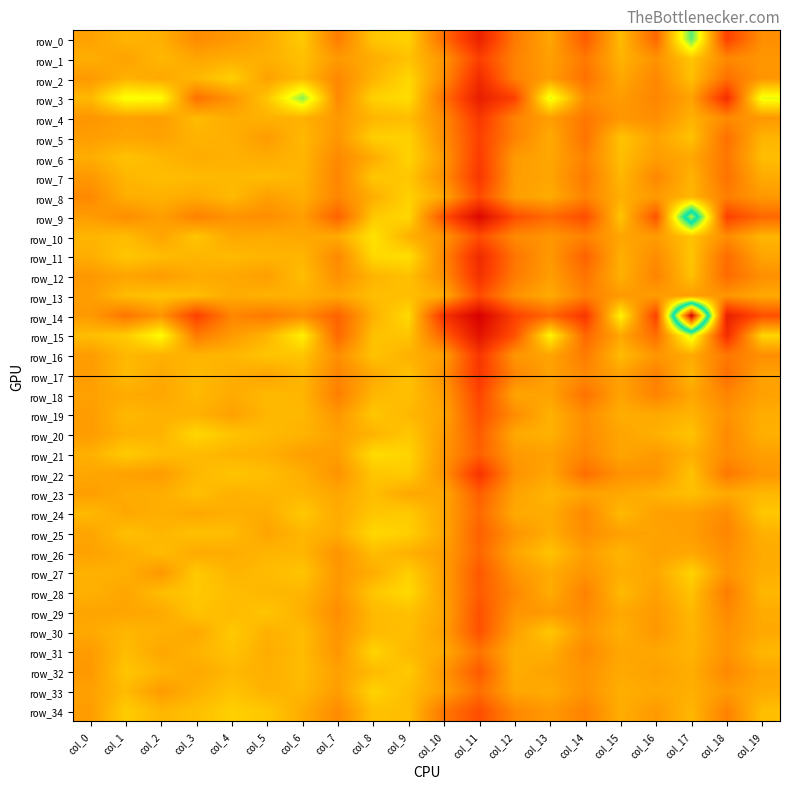

Reading left to right, list all the values displayed in this chart.

row_0: 0.5	0.5	0.5	0.4	0.5	0.5	0.5	0.4	0.5	0.5	0.4	0.3	0.4	0.5	0.4	0.5	0.4	0.7	0.3	0.4
row_1: 0.5	0.5	0.5	0.5	0.5	0.5	0.5	0.5	0.5	0.5	0.5	0.3	0.4	0.5	0.4	0.5	0.4	0.5	0.4	0.5
row_2: 0.5	0.5	0.5	0.5	0.5	0.5	0.5	0.4	0.5	0.5	0.4	0.3	0.4	0.5	0.4	0.5	0.4	0.5	0.4	0.5
row_3: 0.5	0.6	0.6	0.4	0.5	0.5	0.6	0.4	0.5	0.5	0.4	0.3	0.3	0.6	0.4	0.5	0.4	0.5	0.3	0.6
row_4: 0.5	0.5	0.5	0.5	0.5	0.5	0.5	0.5	0.5	0.5	0.4	0.3	0.4	0.5	0.4	0.5	0.4	0.5	0.4	0.5
row_5: 0.5	0.5	0.5	0.5	0.5	0.5	0.5	0.5	0.5	0.5	0.4	0.3	0.4	0.5	0.4	0.5	0.5	0.5	0.4	0.5
row_6: 0.5	0.5	0.5	0.5	0.5	0.5	0.5	0.4	0.5	0.5	0.5	0.3	0.5	0.5	0.4	0.5	0.5	0.5	0.4	0.5
row_7: 0.5	0.5	0.5	0.5	0.5	0.5	0.5	0.4	0.5	0.5	0.4	0.3	0.5	0.5	0.4	0.5	0.4	0.5	0.4	0.5
row_8: 0.4	0.5	0.5	0.5	0.5	0.5	0.5	0.4	0.5	0.5	0.5	0.3	0.5	0.5	0.4	0.5	0.5	0.5	0.4	0.5
row_9: 0.5	0.4	0.5	0.4	0.4	0.4	0.5	0.4	0.5	0.5	0.4	0.2	0.4	0.4	0.4	0.5	0.4	0.8	0.3	0.4
row_10: 0.5	0.5	0.5	0.5	0.5	0.5	0.5	0.5	0.5	0.5	0.5	0.4	0.4	0.5	0.4	0.5	0.5	0.5	0.4	0.5
row_11: 0.5	0.5	0.5	0.5	0.5	0.5	0.5	0.4	0.5	0.5	0.4	0.3	0.4	0.5	0.4	0.5	0.4	0.5	0.4	0.5
row_12: 0.5	0.5	0.5	0.5	0.5	0.5	0.5	0.4	0.5	0.5	0.4	0.3	0.4	0.5	0.4	0.5	0.4	0.5	0.4	0.4
row_13: 0.5	0.5	0.5	0.5	0.5	0.5	0.5	0.5	0.5	0.5	0.5	0.4	0.4	0.5	0.4	0.5	0.5	0.5	0.5	0.5
row_14: 0.5	0.4	0.5	0.3	0.4	0.4	0.4	0.4	0.5	0.5	0.3	0.2	0.3	0.4	0.3	0.6	0.3	1.1	0.3	0.4
row_15: 0.5	0.5	0.6	0.4	0.5	0.5	0.6	0.4	0.5	0.5	0.4	0.2	0.4	0.6	0.4	0.5	0.4	0.6	0.3	0.5
row_16: 0.5	0.5	0.5	0.5	0.5	0.5	0.5	0.4	0.5	0.5	0.5	0.3	0.5	0.5	0.4	0.5	0.5	0.5	0.4	0.4
row_17: 0.5	0.5	0.5	0.5	0.5	0.5	0.5	0.4	0.5	0.5	0.4	0.3	0.4	0.5	0.4	0.5	0.4	0.5	0.4	0.5
row_18: 0.5	0.5	0.5	0.5	0.5	0.5	0.5	0.4	0.5	0.5	0.5	0.3	0.5	0.5	0.4	0.5	0.4	0.5	0.4	0.5
row_19: 0.5	0.5	0.5	0.5	0.5	0.5	0.5	0.5	0.5	0.5	0.5	0.4	0.4	0.5	0.4	0.5	0.5	0.5	0.4	0.5
row_20: 0.5	0.5	0.5	0.5	0.5	0.5	0.5	0.5	0.5	0.5	0.5	0.4	0.5	0.5	0.4	0.5	0.5	0.5	0.4	0.5
row_21: 0.5	0.5	0.5	0.5	0.5	0.5	0.5	0.5	0.5	0.5	0.5	0.4	0.5	0.5	0.4	0.5	0.5	0.5	0.4	0.5
row_22: 0.5	0.5	0.5	0.5	0.5	0.5	0.5	0.5	0.5	0.5	0.5	0.3	0.4	0.5	0.4	0.4	0.5	0.5	0.4	0.5
row_23: 0.5	0.5	0.5	0.5	0.5	0.5	0.5	0.5	0.5	0.5	0.5	0.4	0.5	0.5	0.5	0.5	0.5	0.5	0.5	0.5
row_24: 0.5	0.5	0.5	0.5	0.5	0.5	0.5	0.5	0.5	0.5	0.5	0.4	0.5	0.5	0.4	0.5	0.5	0.5	0.4	0.5
row_25: 0.5	0.5	0.5	0.5	0.5	0.5	0.5	0.5	0.5	0.5	0.5	0.4	0.5	0.5	0.4	0.5	0.5	0.5	0.4	0.5
row_26: 0.5	0.5	0.5	0.5	0.5	0.5	0.5	0.5	0.5	0.5	0.5	0.4	0.5	0.5	0.5	0.5	0.5	0.5	0.4	0.5
row_27: 0.5	0.5	0.5	0.5	0.5	0.5	0.5	0.5	0.5	0.5	0.5	0.4	0.5	0.5	0.5	0.5	0.5	0.5	0.5	0.5
row_28: 0.5	0.5	0.5	0.5	0.5	0.5	0.5	0.5	0.5	0.5	0.5	0.4	0.4	0.5	0.4	0.5	0.5	0.5	0.4	0.5
row_29: 0.5	0.5	0.5	0.5	0.5	0.5	0.5	0.4	0.5	0.5	0.5	0.4	0.5	0.5	0.4	0.5	0.5	0.5	0.4	0.5
row_30: 0.5	0.5	0.5	0.5	0.5	0.5	0.5	0.5	0.5	0.5	0.5	0.4	0.5	0.5	0.5	0.5	0.5	0.5	0.4	0.5
row_31: 0.5	0.5	0.5	0.5	0.5	0.5	0.5	0.5	0.5	0.5	0.5	0.4	0.5	0.5	0.4	0.5	0.5	0.5	0.4	0.5
row_32: 0.5	0.5	0.5	0.5	0.5	0.5	0.5	0.5	0.5	0.5	0.5	0.4	0.5	0.5	0.4	0.5	0.5	0.5	0.4	0.5
row_33: 0.5	0.5	0.5	0.5	0.5	0.5	0.5	0.5	0.5	0.5	0.5	0.4	0.5	0.5	0.5	0.5	0.5	0.5	0.5	0.5
row_34: 0.5	0.5	0.5	0.5	0.5	0.5	0.5	0.4	0.5	0.5	0.4	0.4	0.4	0.5	0.4	0.5	0.5	0.5	0.4	0.5